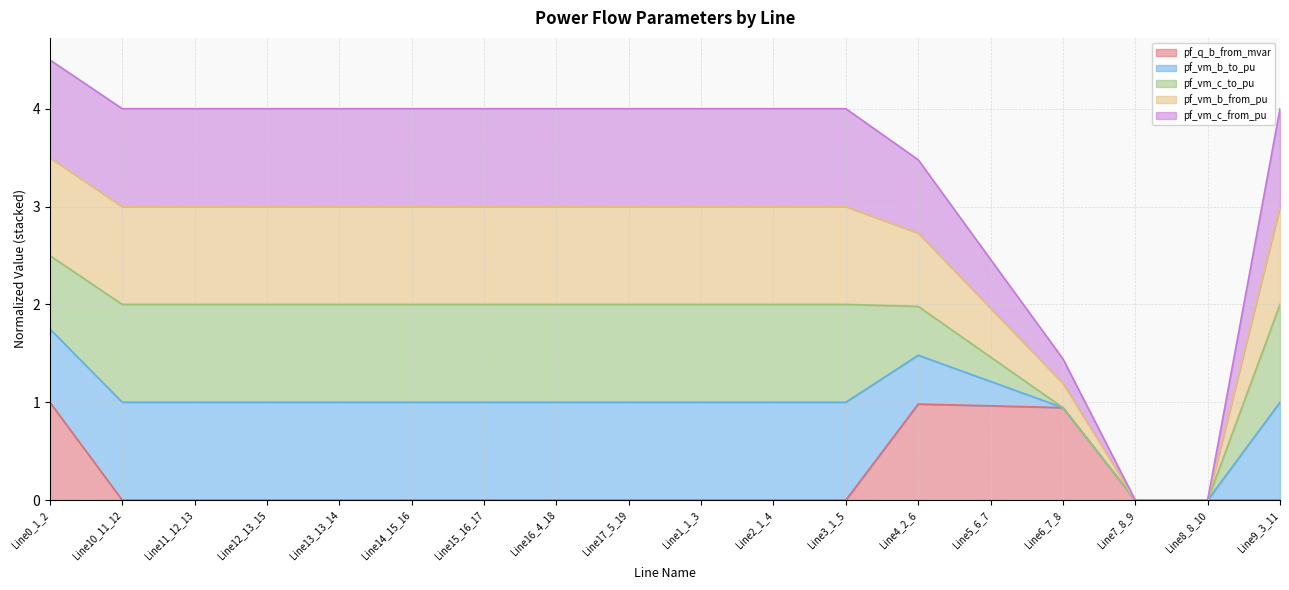

Where is the first local maximum for pf_vm_c_from_pu?

Line14_15_16